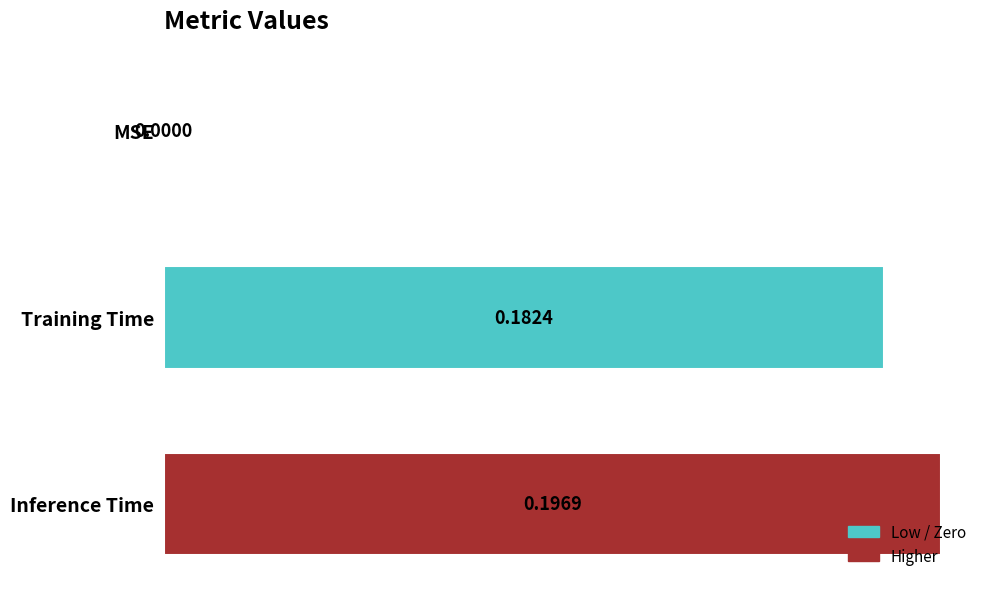

At which label is the value closest to 0?

MSE